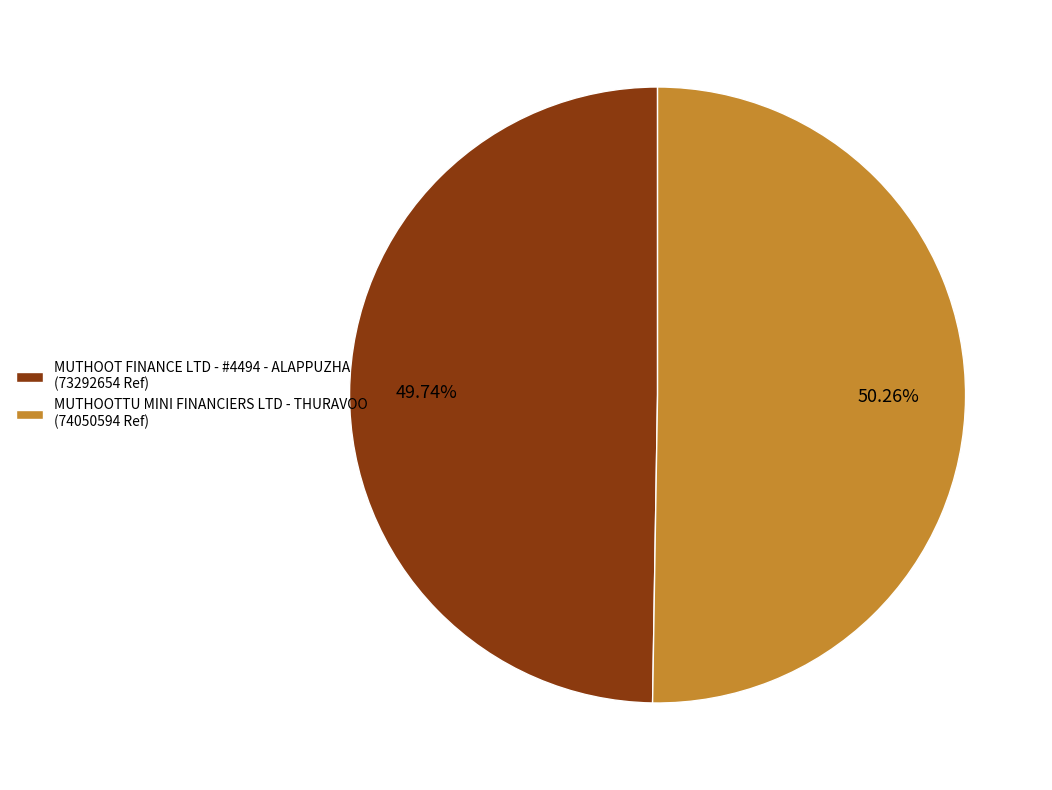

To the nearest percent, what portion does MUTHOOT FINANCE LTD - #4494 - ALAPPUZHA represent?

50%